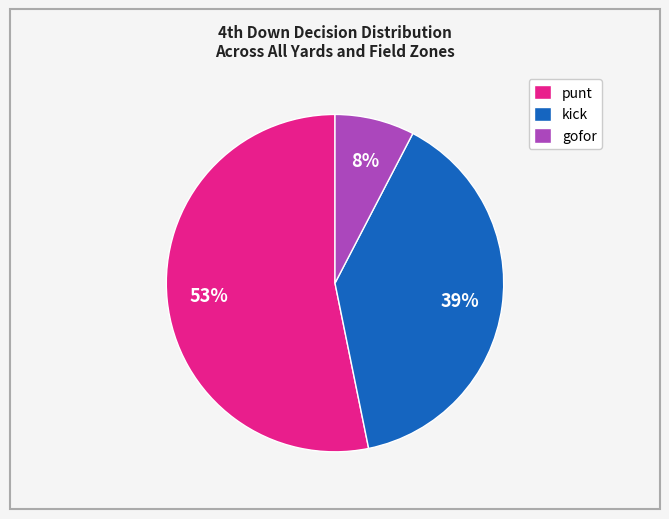

Is the sum of punt and kick greater than half?

Yes